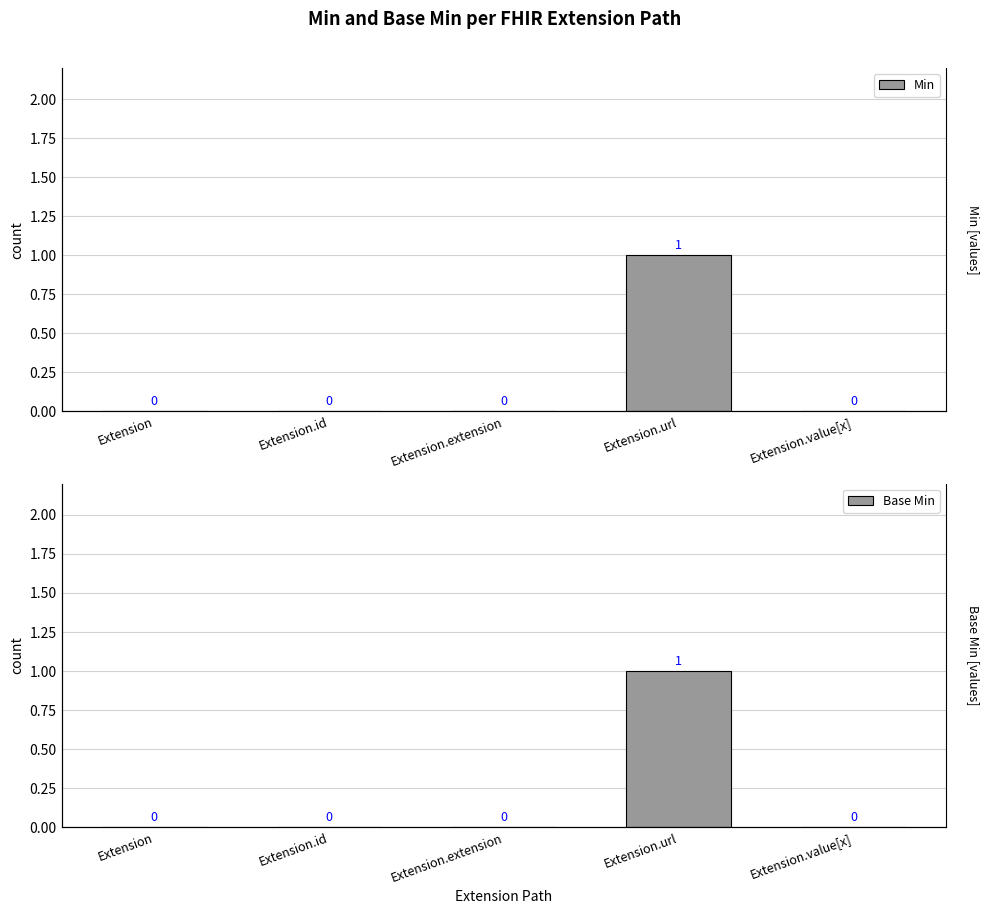

Rank the series at Extension.value[x] from lowest to highest value.

Min, Base Min